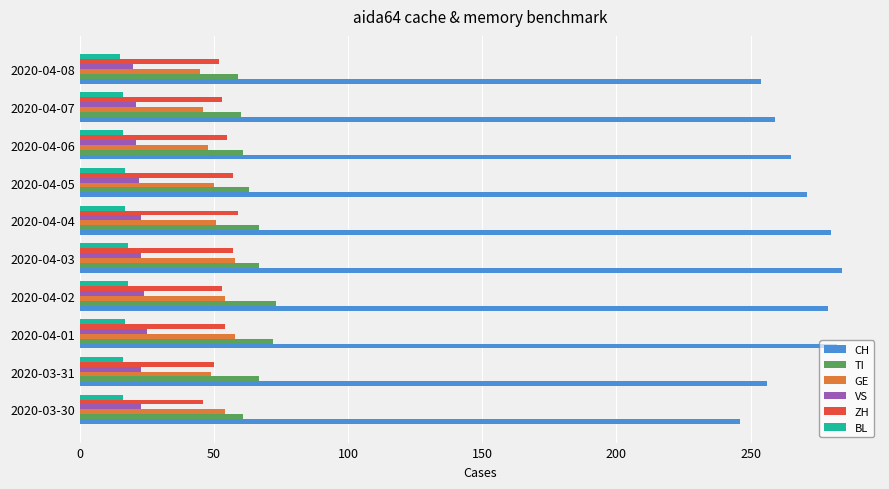

The value of TI at 2020-04-07 is 106. True or false?

False